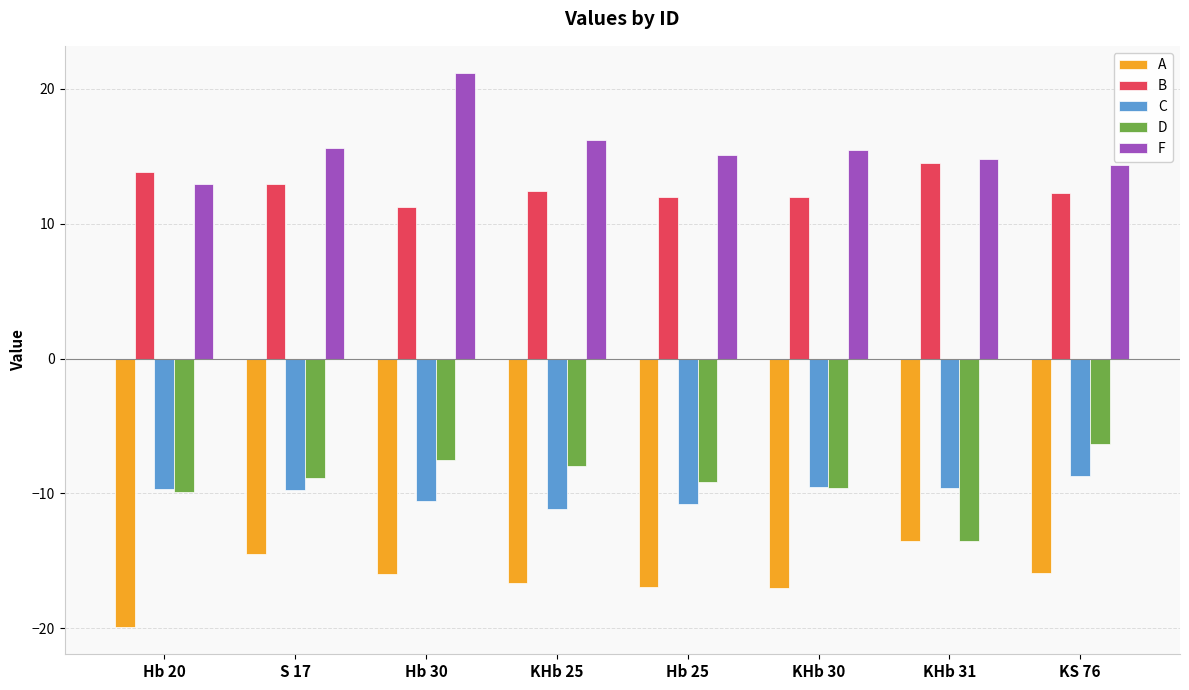

Is the value of A at S 17 greater than the value of B at KS 76?

No